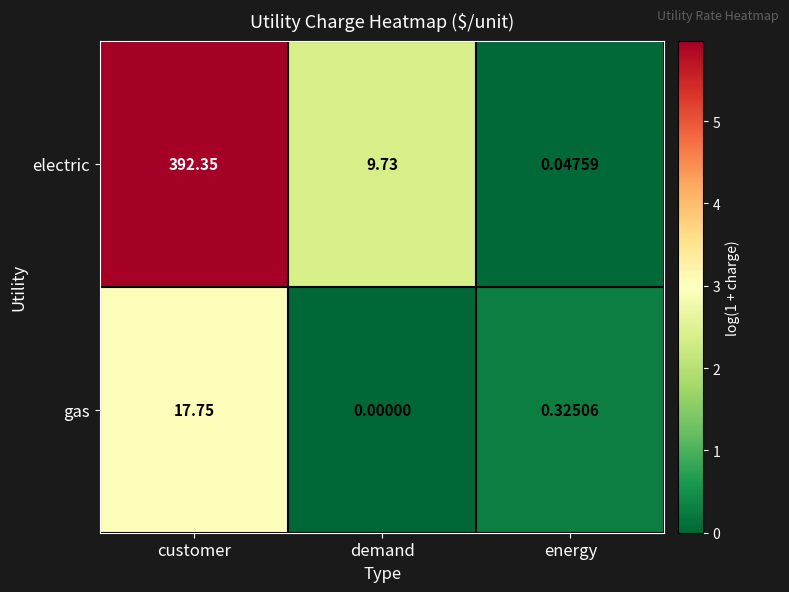

At demand, list the series in order from largest to smallest.

electric, gas